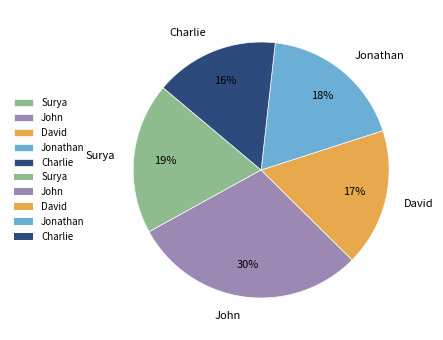

Count the number of slices in the pie.

5